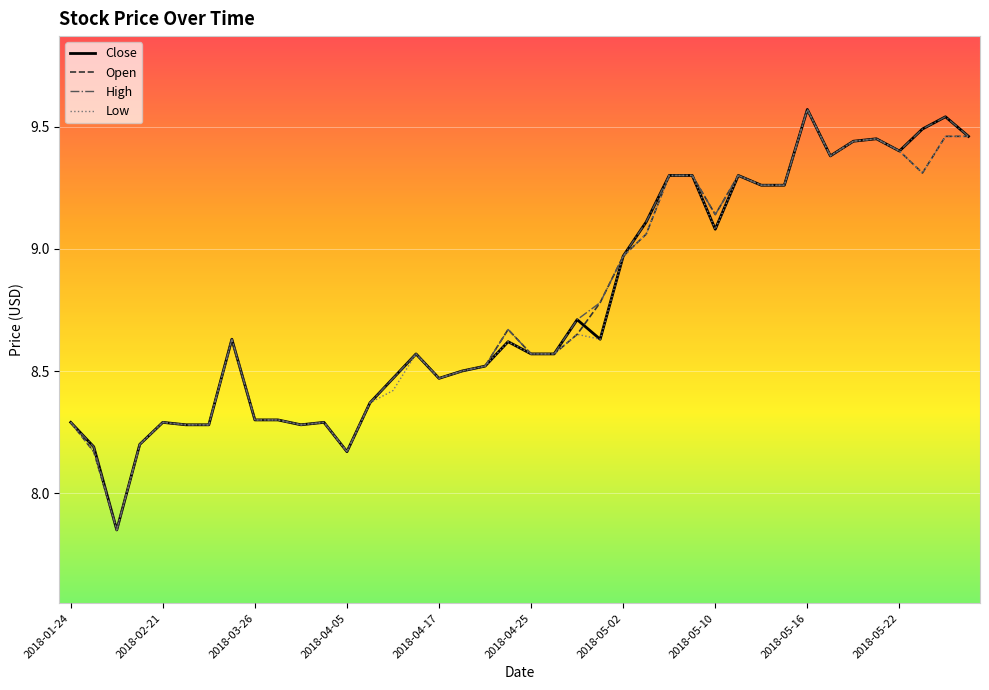

At which label does Low reach its peak?

2018-05-16